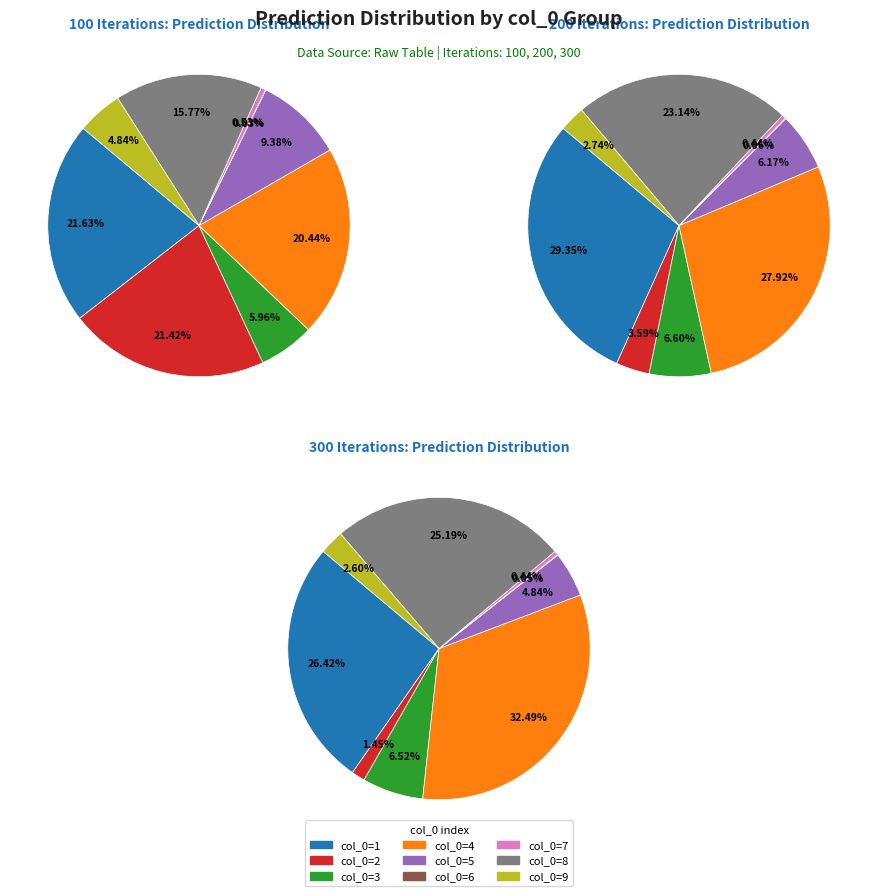

What is the largest slice in the pie chart?

1